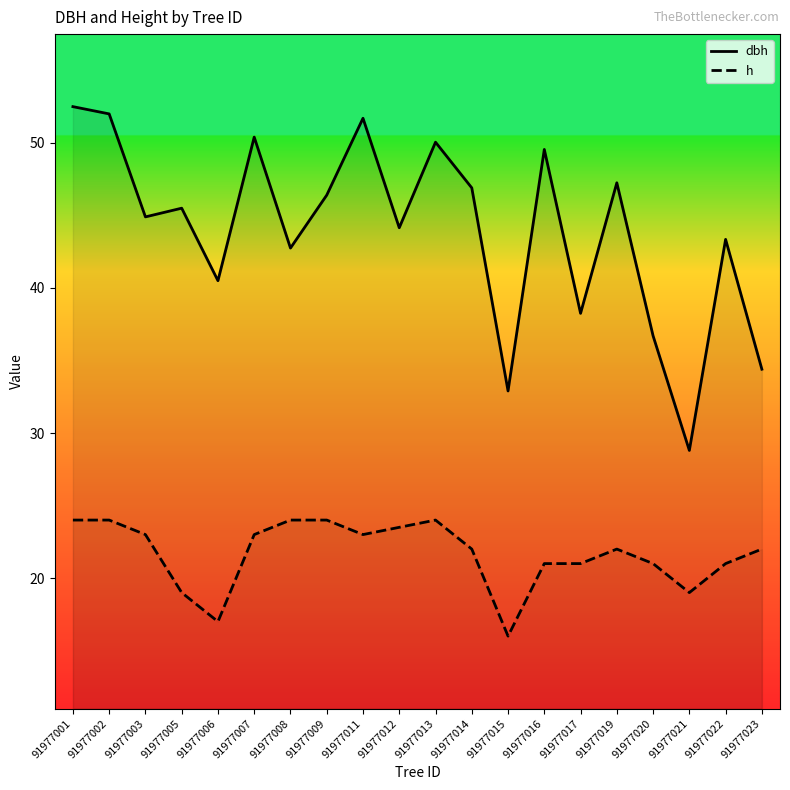

True or false: dbh has a value of 63.6 at 91977014.

False